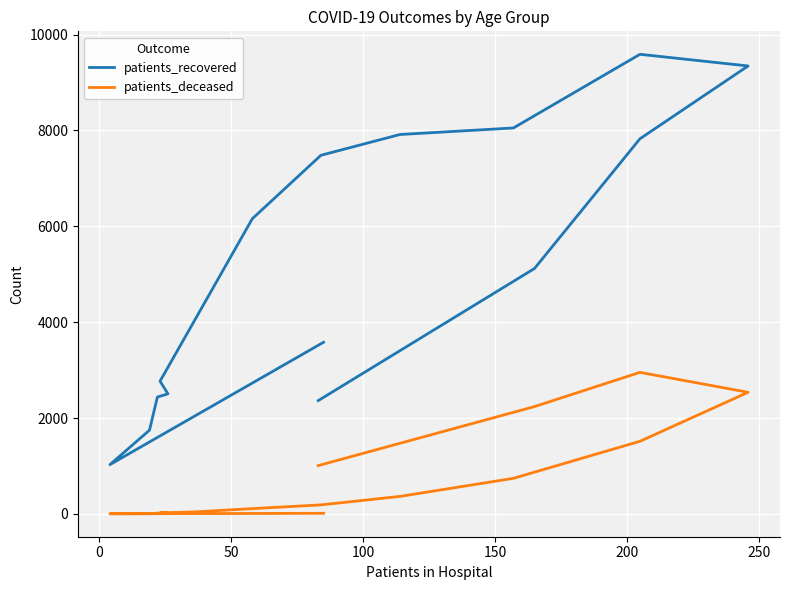

What is the label of the 12th point from the right?

150